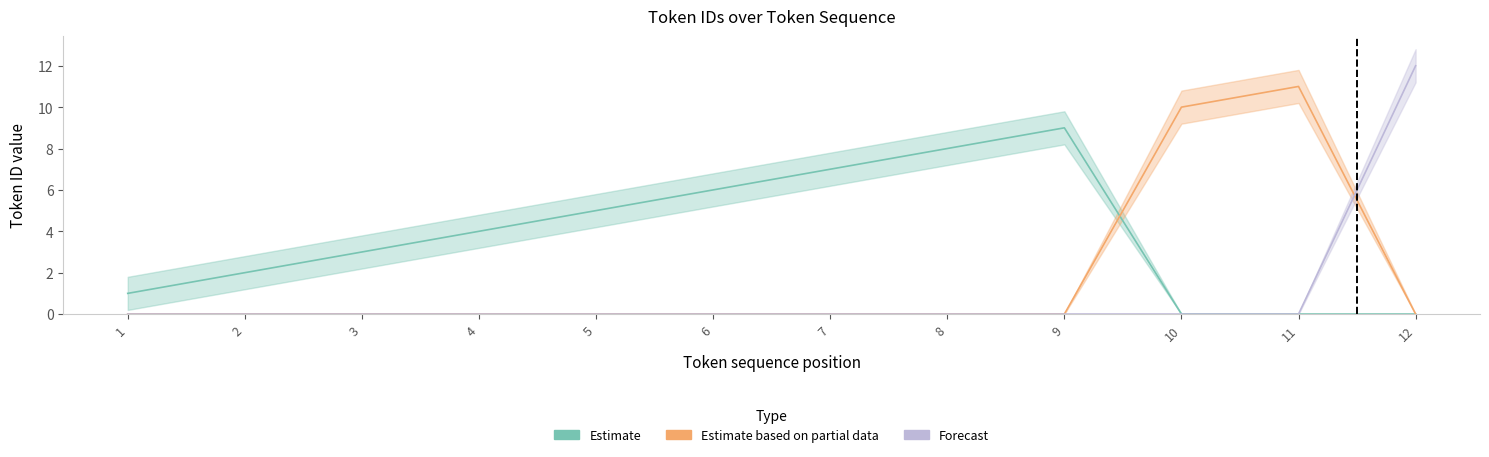

What is the difference between the second highest and minimum values in the Estimate series?

8